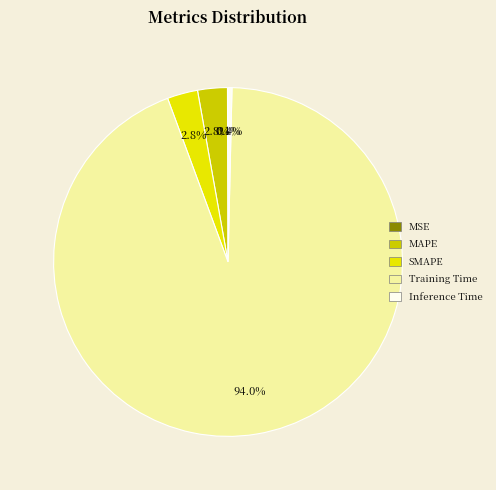

Do MAPE and SMAPE together represent more than half of the pie?

No